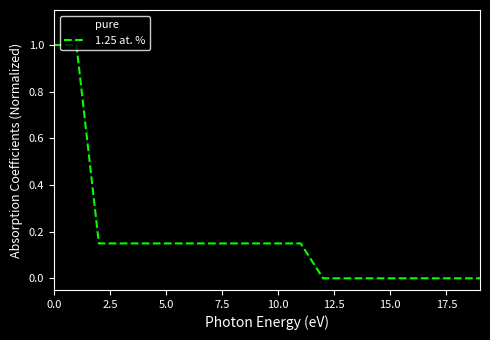

Which series has the largest total across all categories?

pure